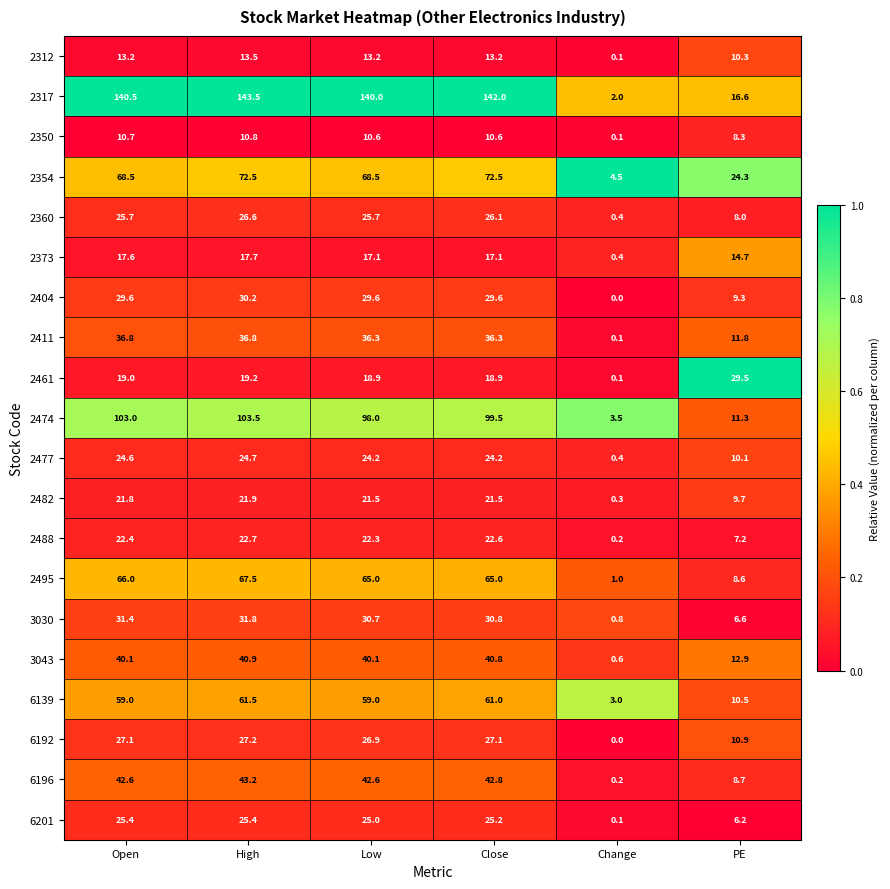

Which series has the widest spread of values?

2317